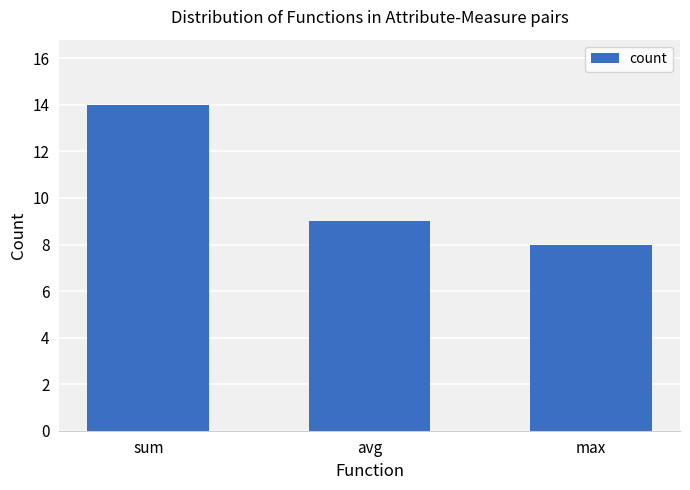

Rank the categories by value from lowest to highest.

max, avg, sum